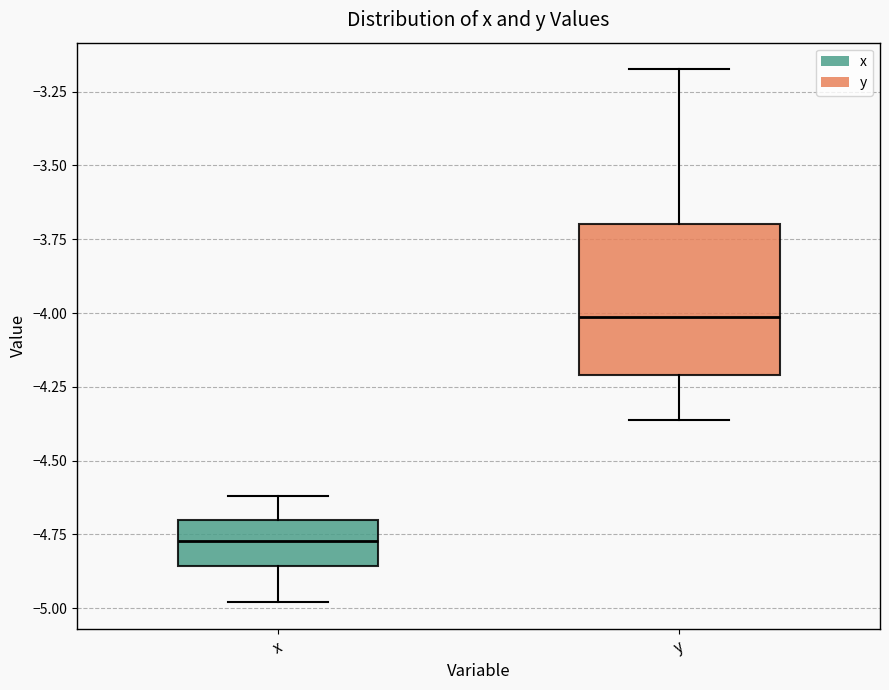

Where does the upper whisker of the box for y end on the y-axis? The values are not printed on the chart, so give them approximately, as read against the axis.

-3.15